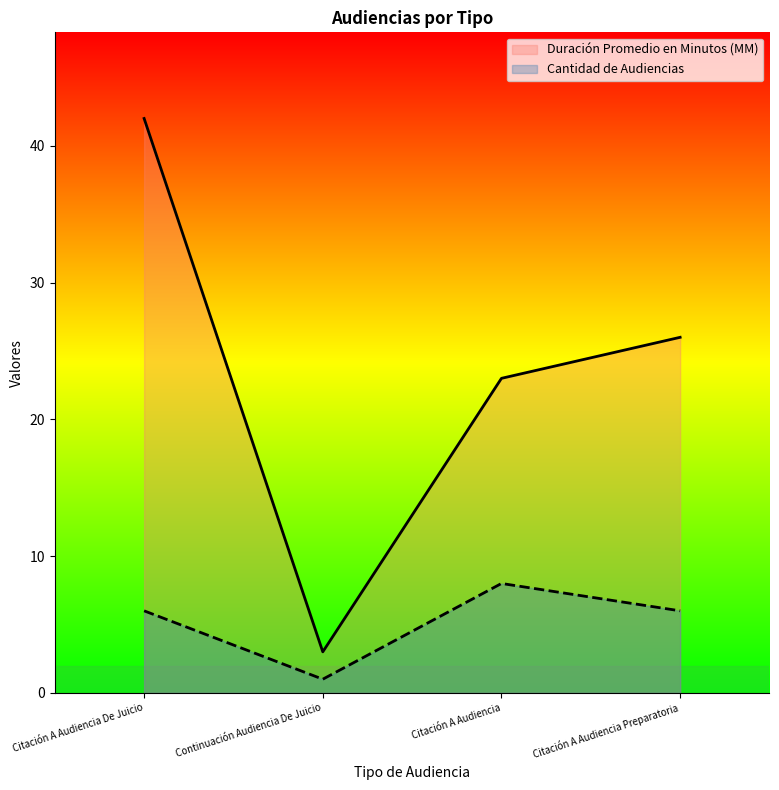

What is the sum of all Duración Promedio en Minutos (MM) values?

94